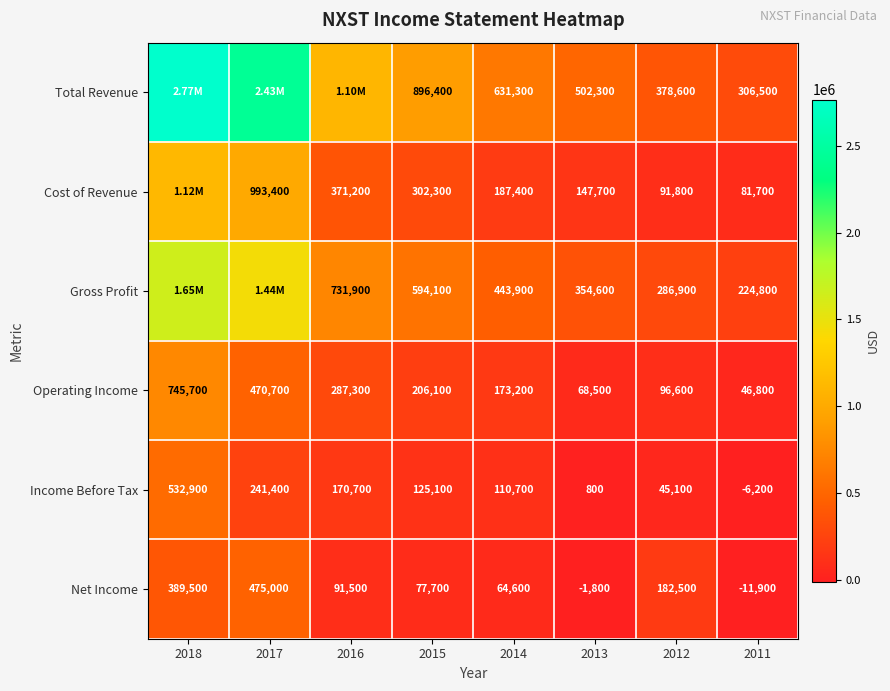

Where is Net Income nearest to the value 231550?

2012